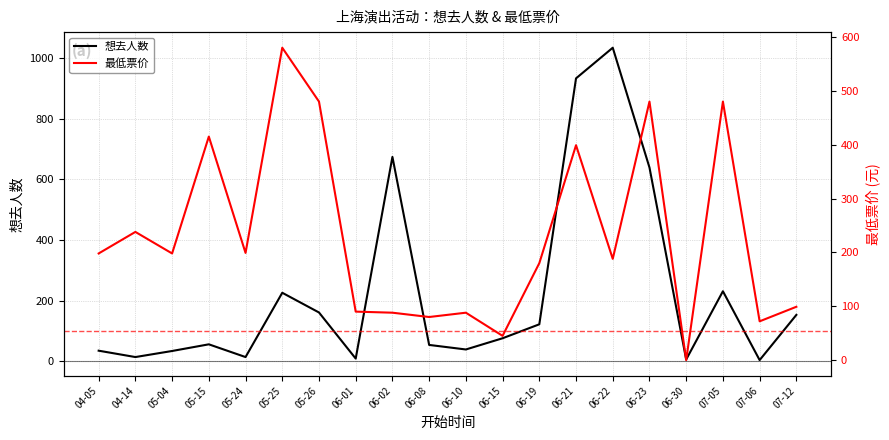

What is the total value across all series at 07-06?

76